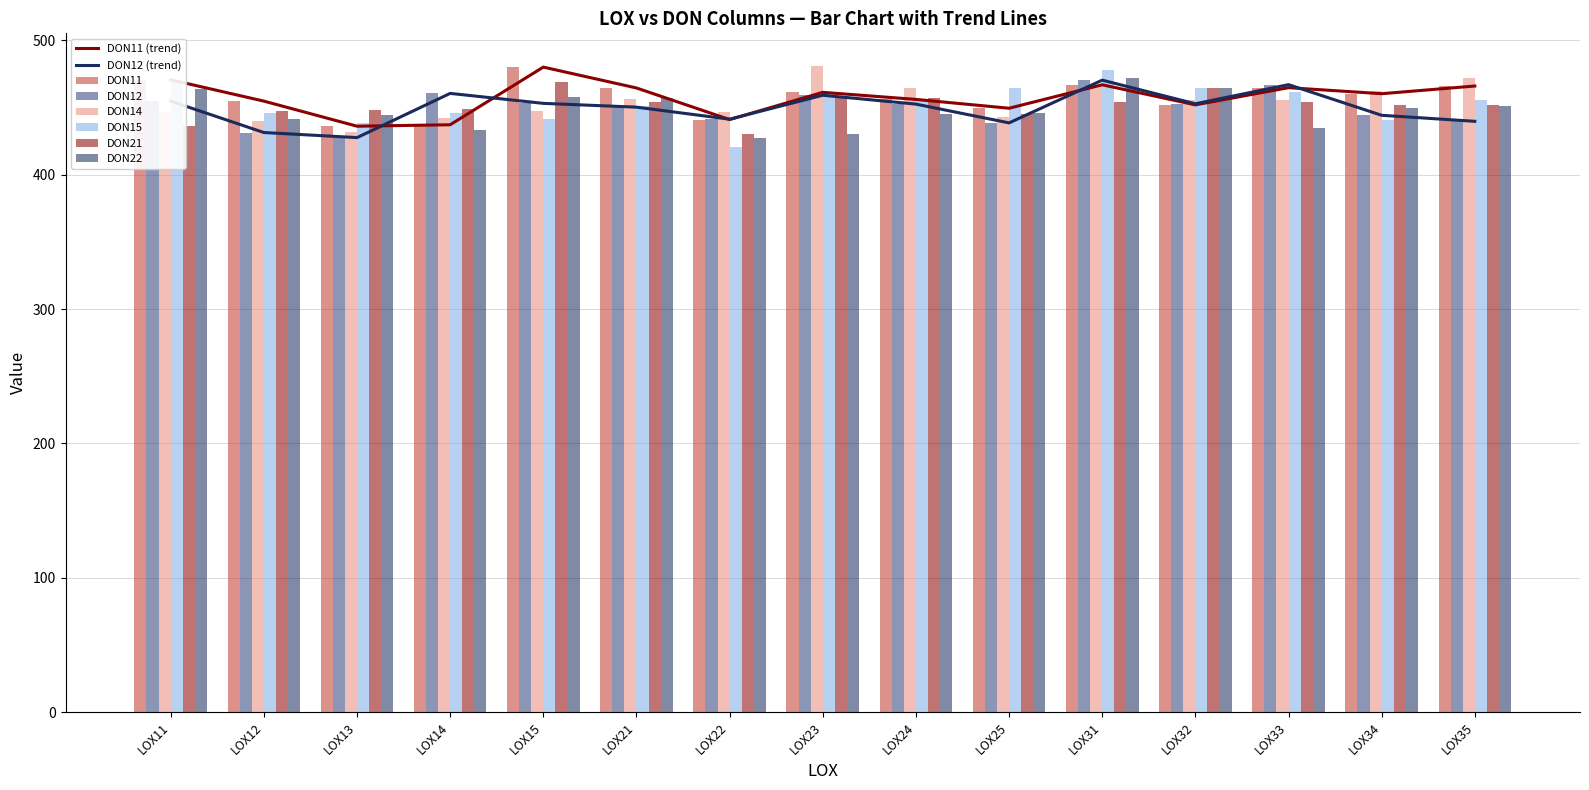

What is the difference between the highest and lowest values at LOX31?

23.7